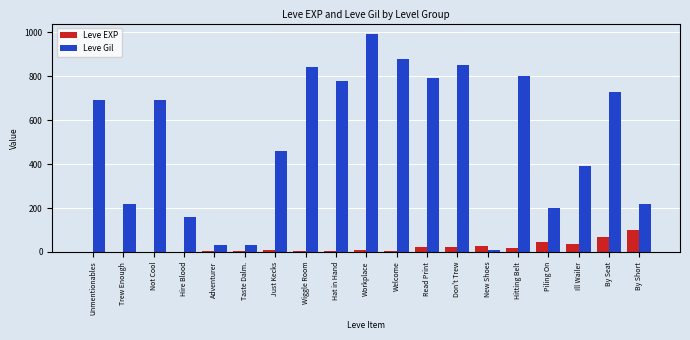

How many groups of bars are there?

19